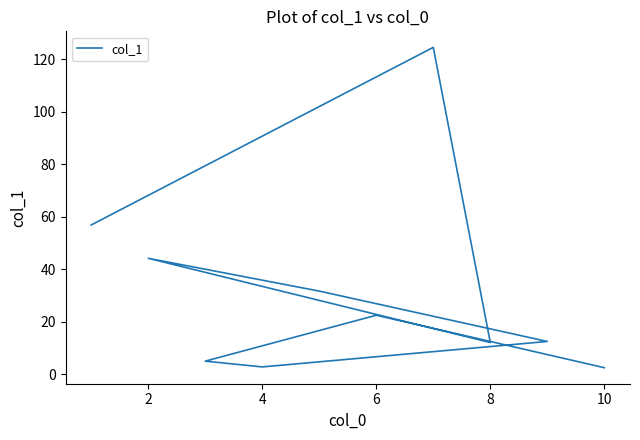

The chart shows a value of 12.5 at 8. True or false?

True